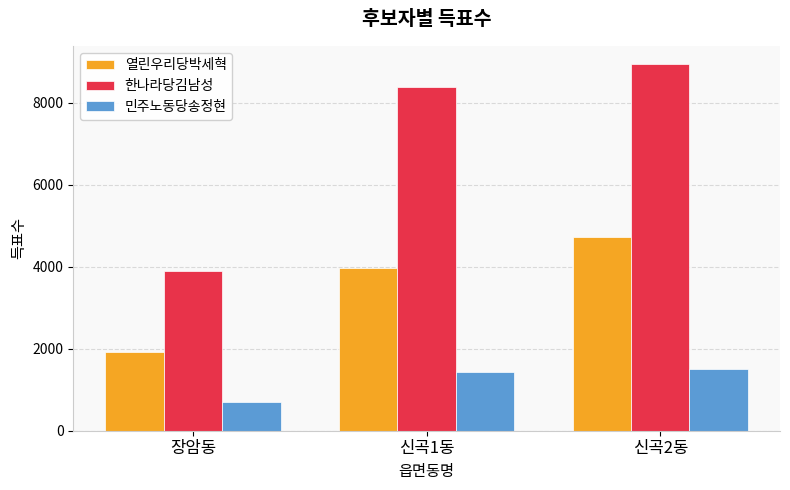

How many categories are shown in the chart?

3